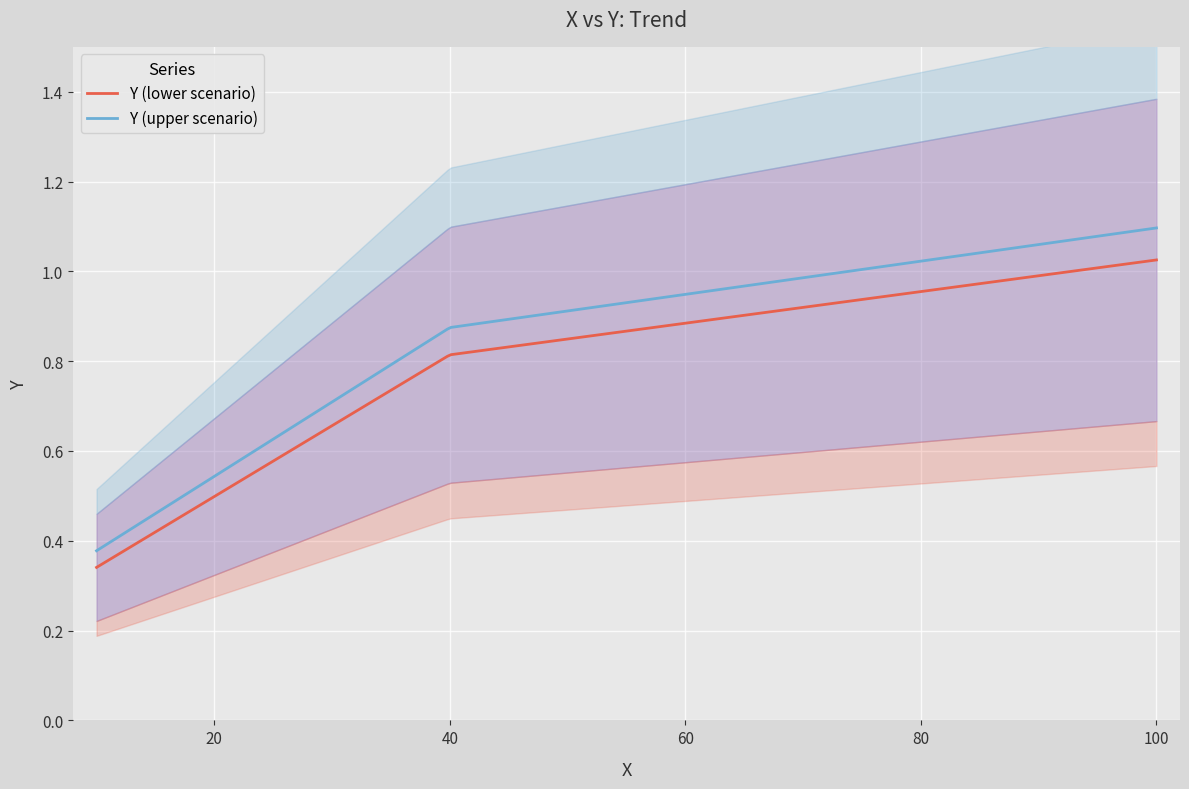

What is the change in value from 40 to 100?

+0.2